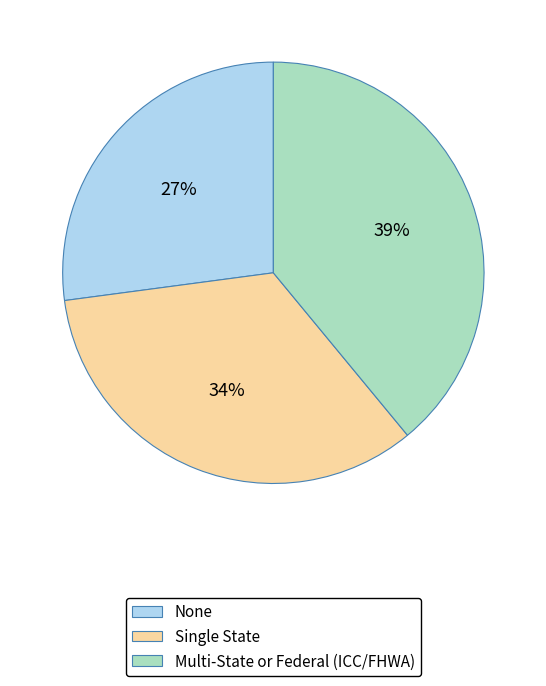

Which has a higher value, Single State or Multi-State or Federal (ICC/FHWA)?

Multi-State or Federal (ICC/FHWA)